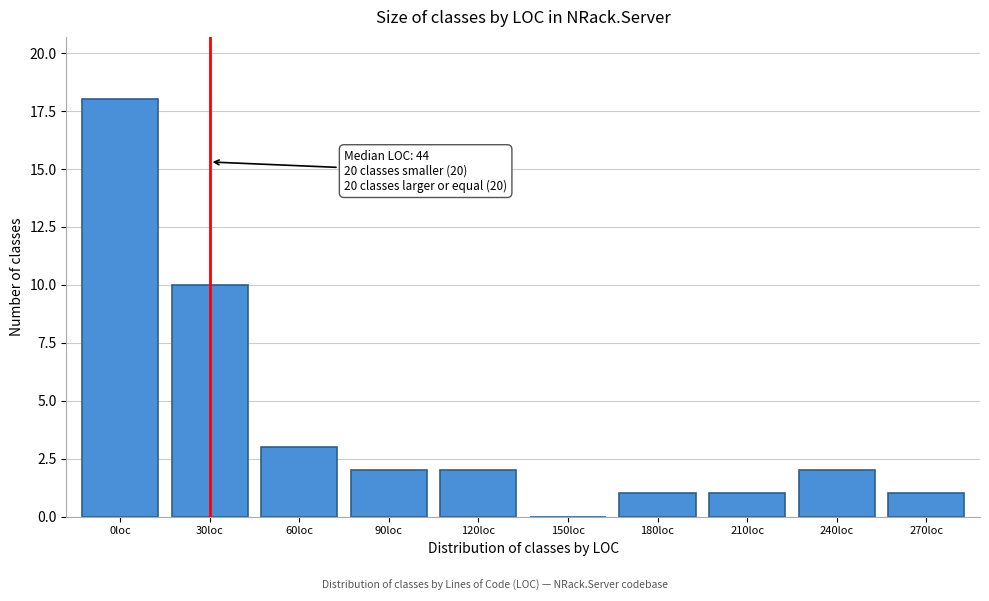

Reading left to right, list all the values displayed in this chart.

0loc=18	30loc=10	60loc=3	90loc=2	120loc=2	150loc=0	180loc=1	210loc=1	240loc=2	270loc=1